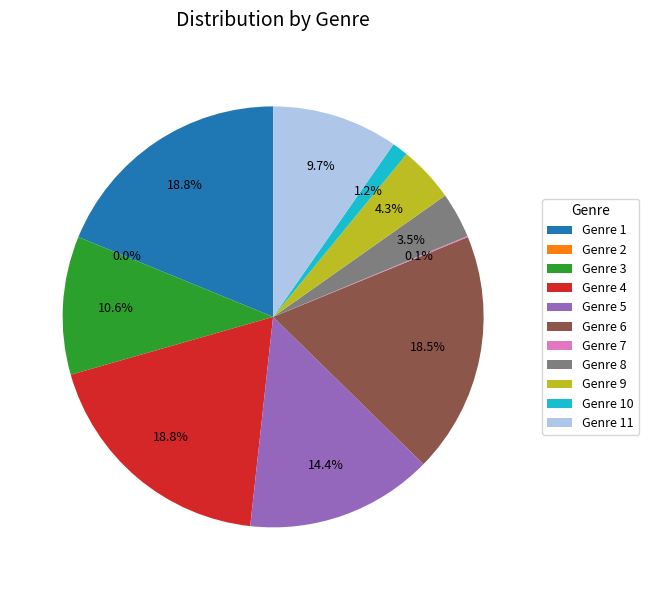

Between 6 and 10, which is larger?

6